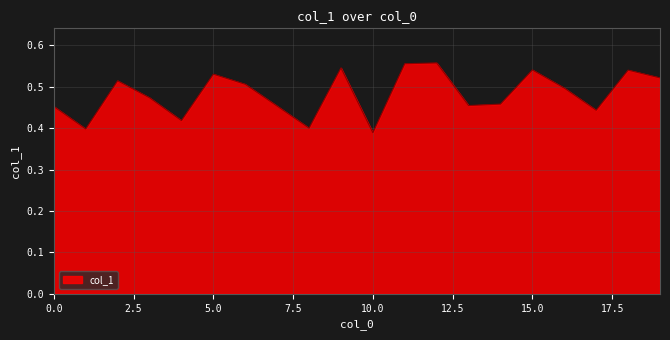

How many distinct data groups are displayed?

1